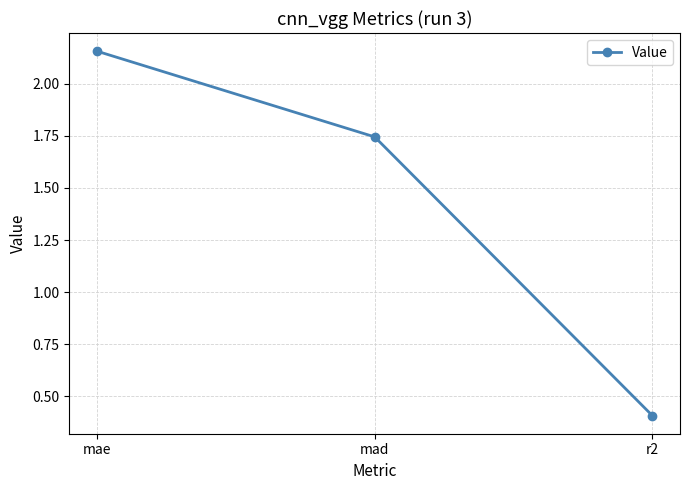

Is it true that the value at r2 is 0.7?

False